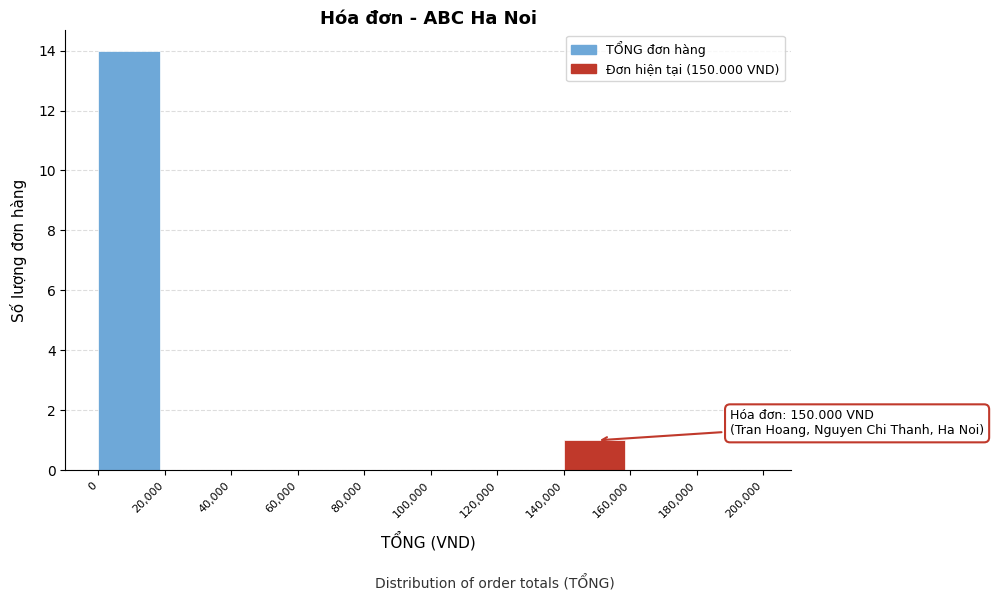

Which range on the x-axis has the tallest bar?

0 to 20,000